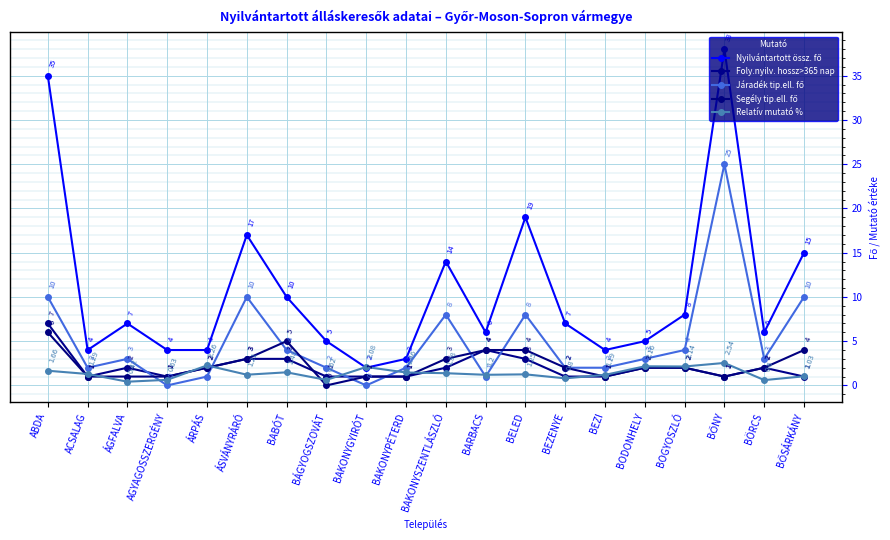

At which label does Segély tip.ell. fő first exceed 2?

ABDA